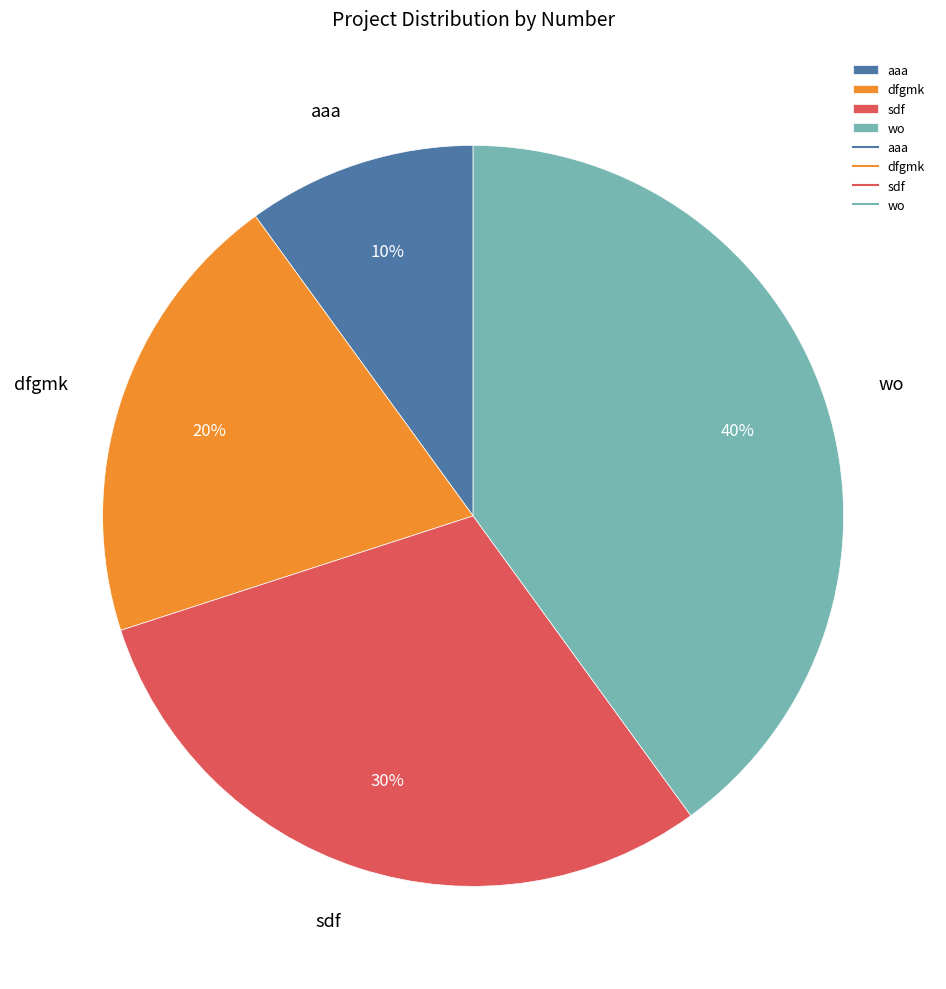

Does any single category account for the majority?

No